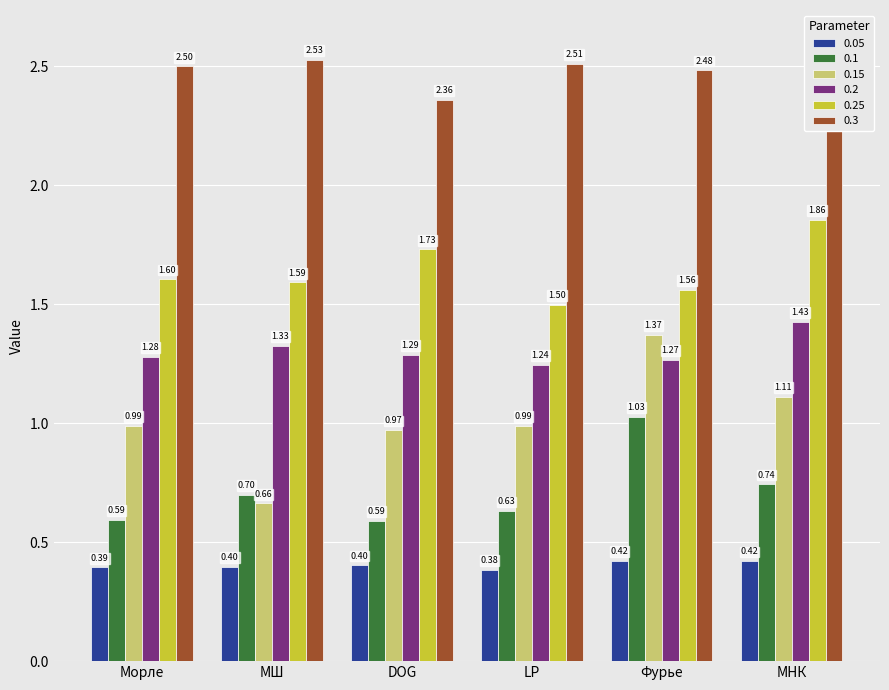

At which label is 0.15 closest to 1?

LP